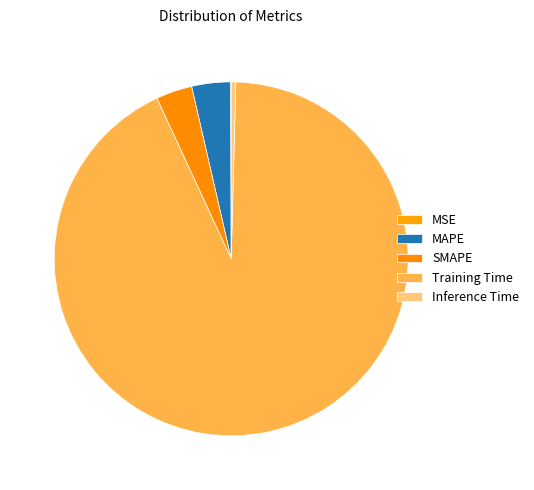

Does Training Time account for over 50% of the chart?

Yes